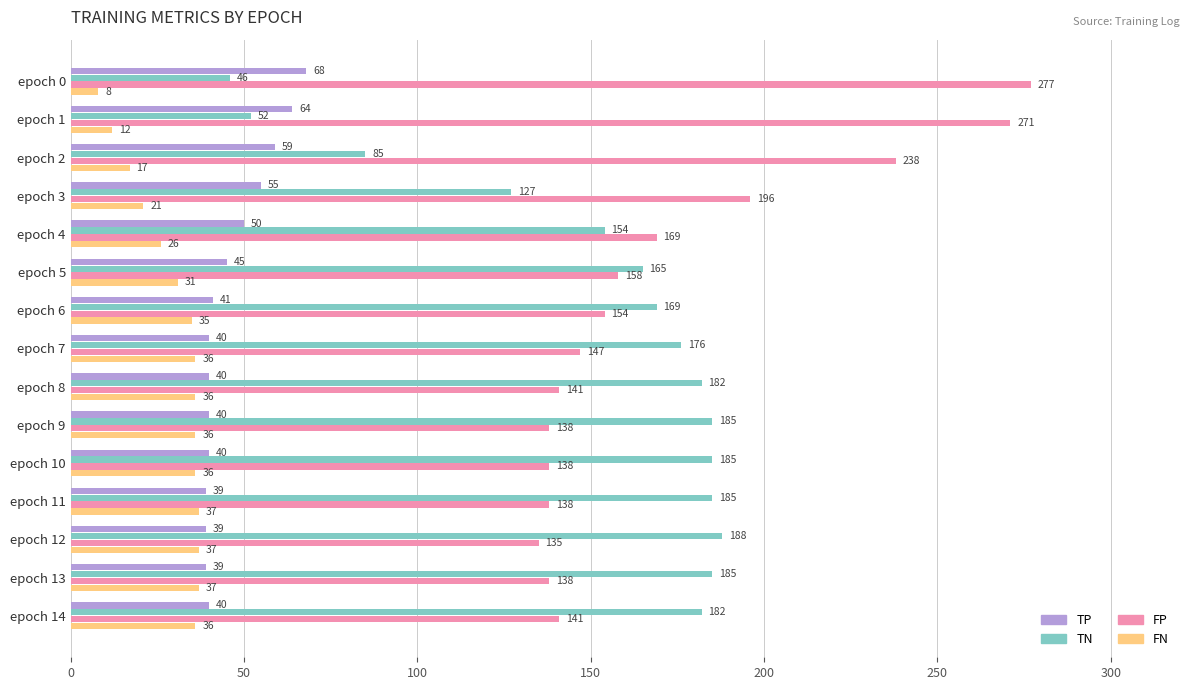

The FN series shows 15 at epoch 9. True or false?

False